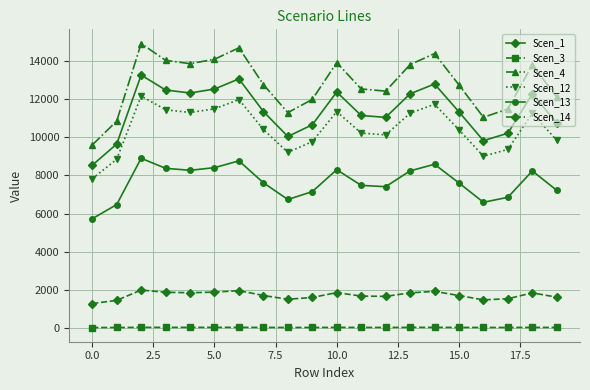

True or false: Scen_13 has more than 2 points higher than both neighbors.

True